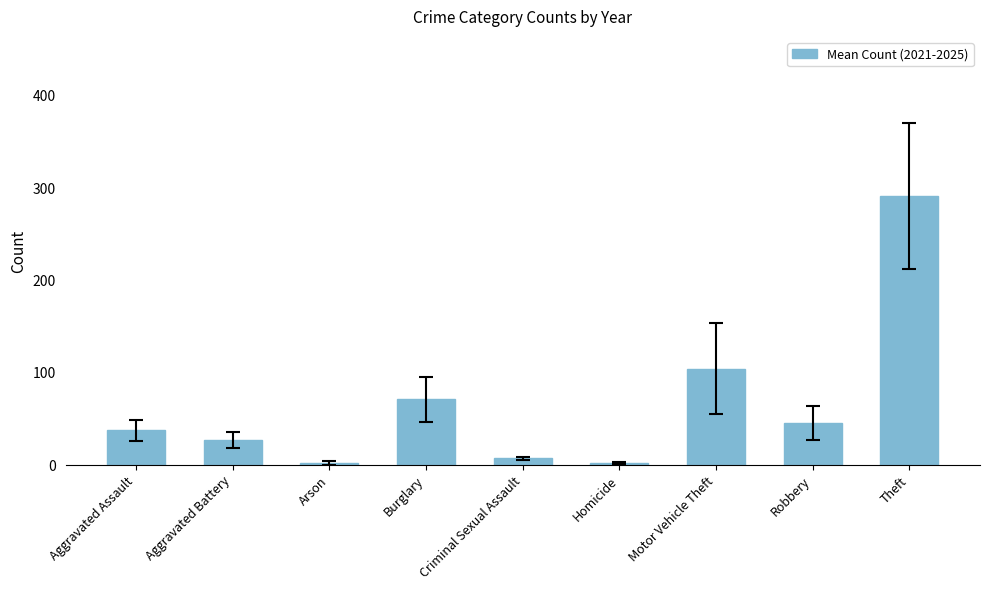

Does the chart contain stacked bars?

No